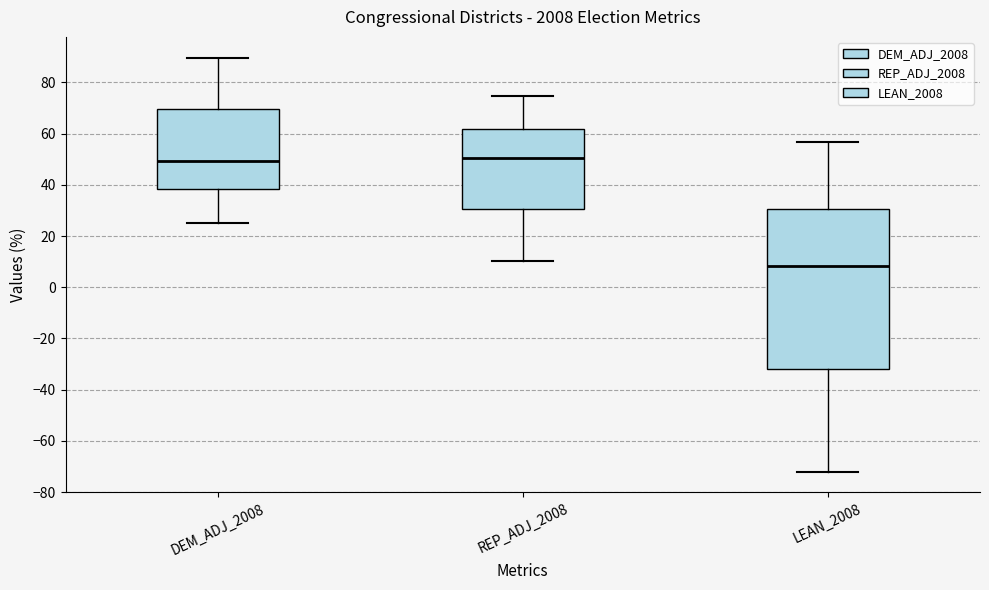

Reading left to right, transcribe this box plot: for each box, give where its median line is, the range the box spans, and where its two whiskers end, as read against the y-axis. The values are not printed on the chart, so give them approximately, as read against the axis.

DEM_ADJ_2008: median 50, box 38 to 70, whiskers 26 to 90
REP_ADJ_2008: median 50, box 30 to 62, whiskers 10 to 74
LEAN_2008: median 8, box -32 to 30, whiskers -72 to 56